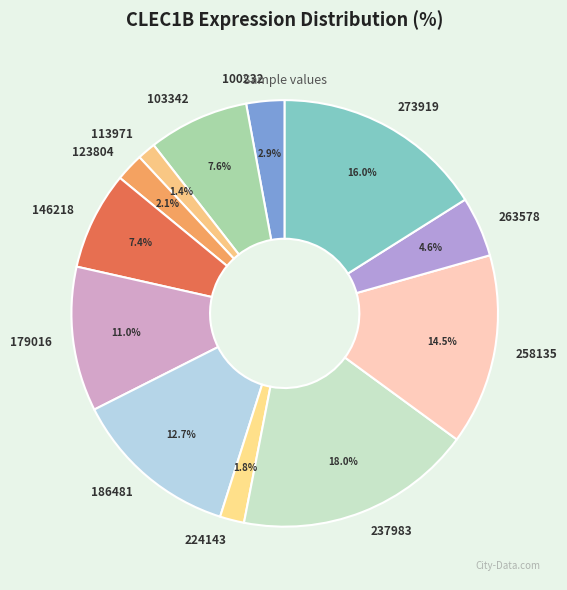

To the nearest percent, what percentage of the pie is 113971?

1%